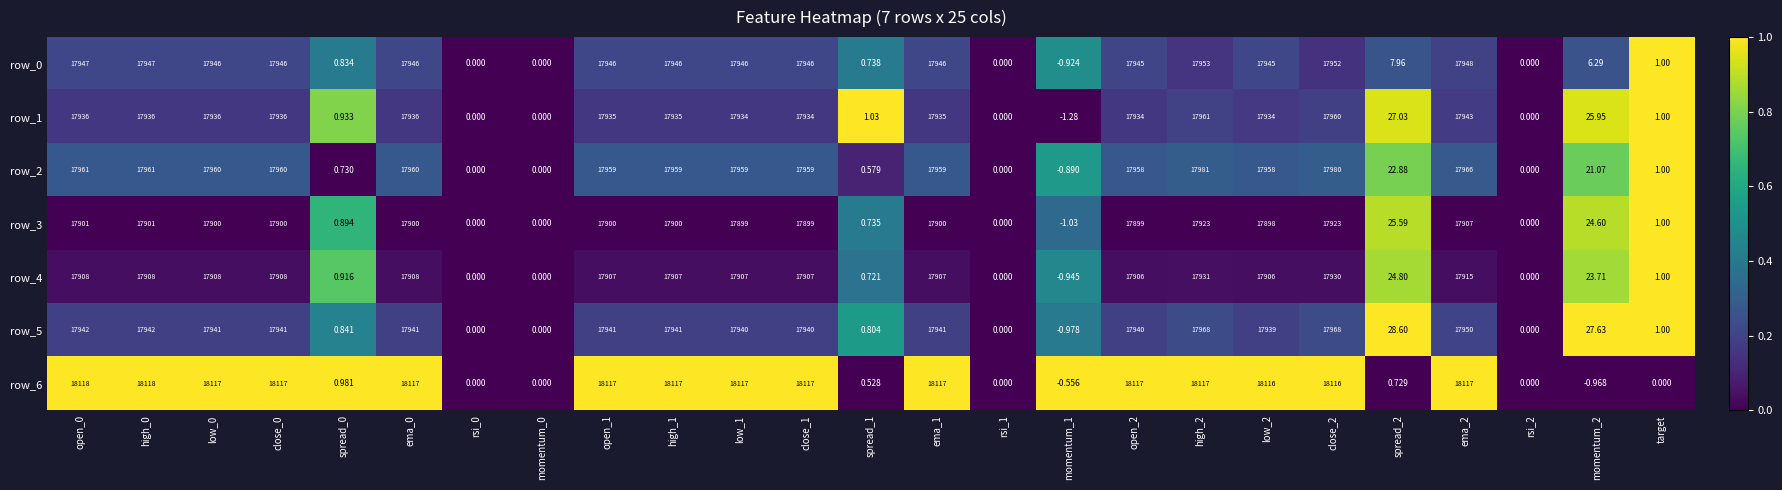

What is the greatest value displayed?

18118.0